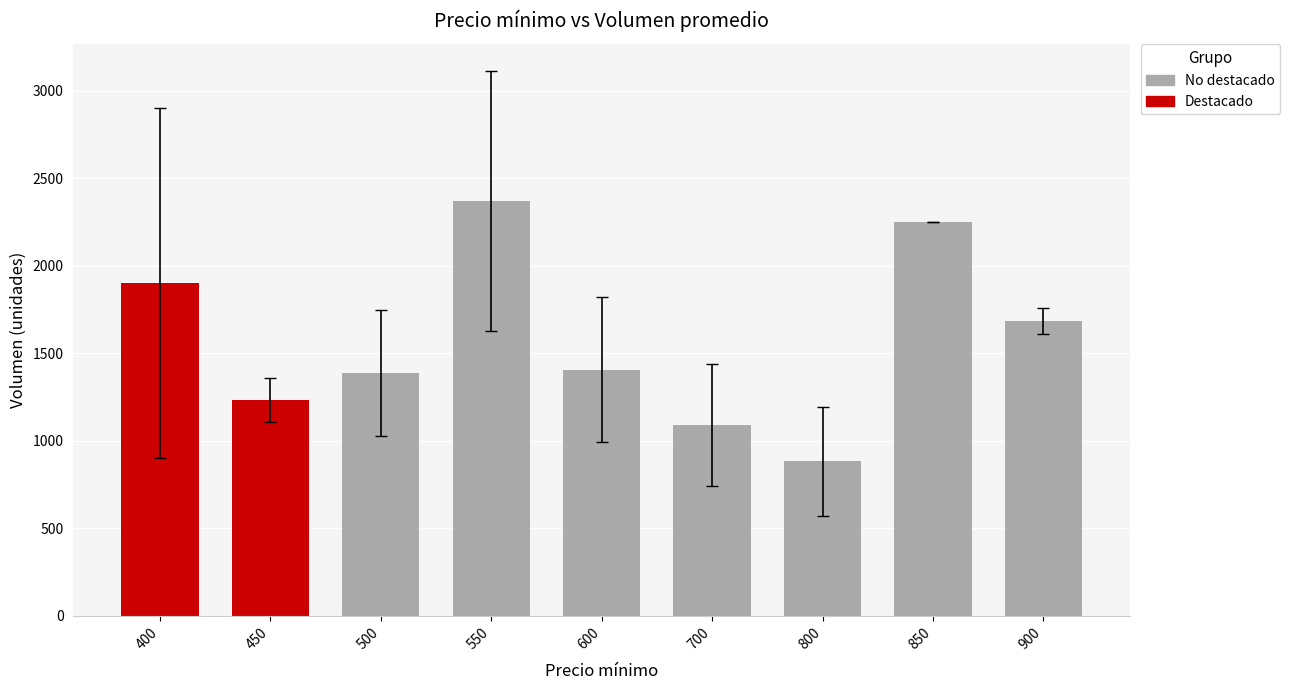

Are the bars horizontal?

No